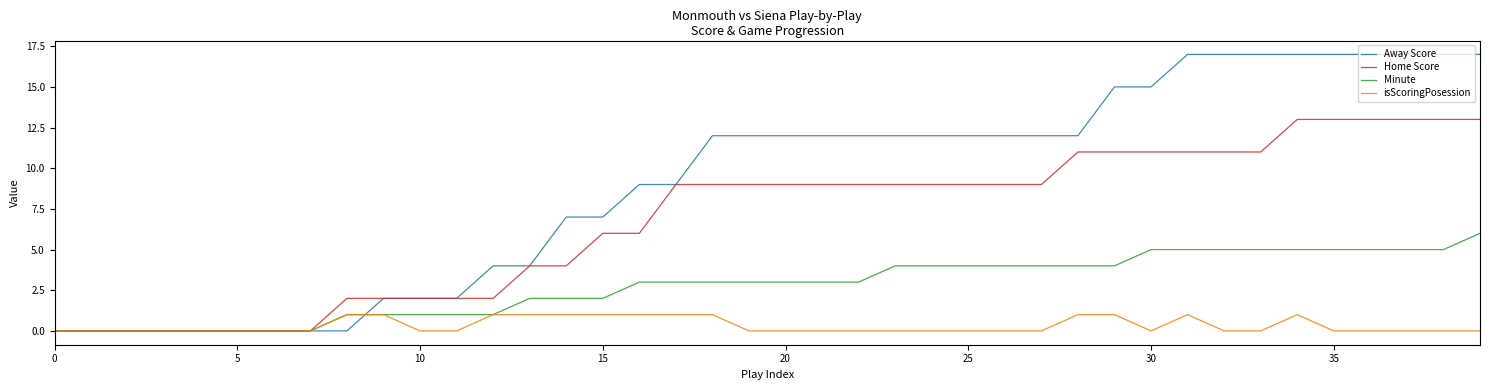

List the series in order of their overall mean, highest first.

Away Score, Home Score, Minute, isScoringPosession